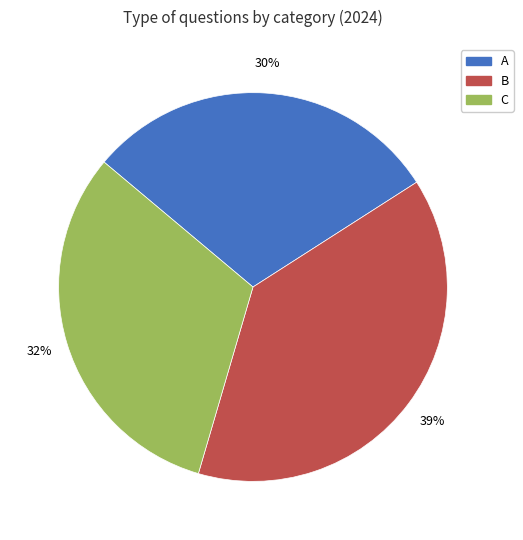

To the nearest percent, what is the average slice percentage?

33%